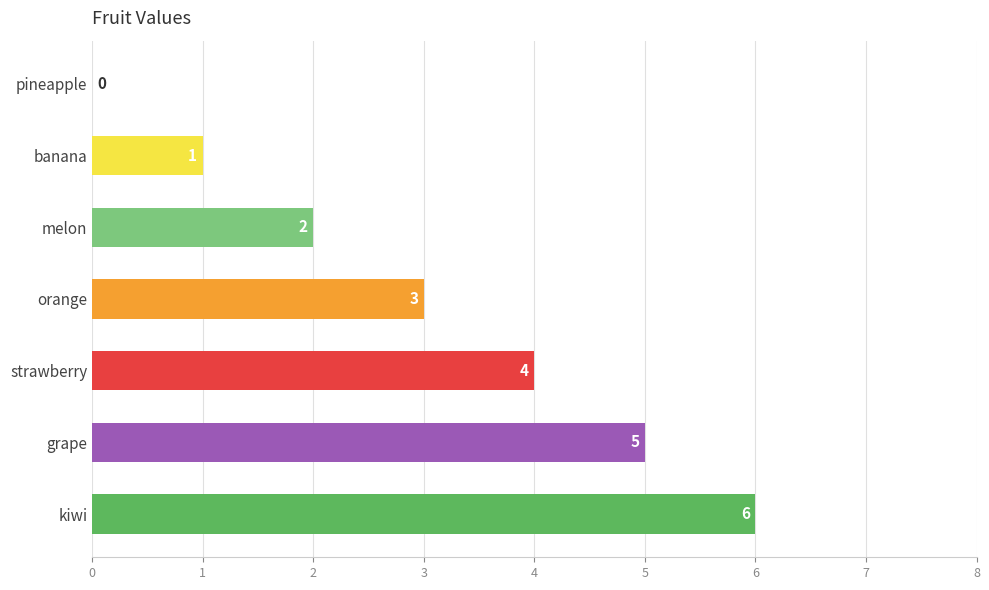

What is the sum of all values?

21